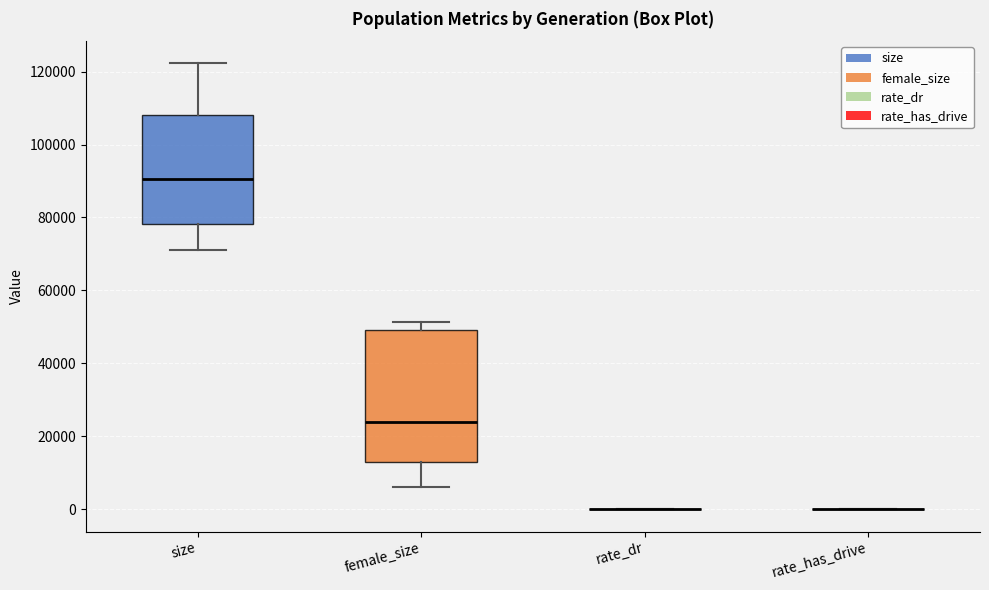

Reading left to right, read every box against the y-axis: the position of its median line, the range the box covers, and the ends of its whiskers. The values are not printed on the chart, so give them approximately, as read against the axis.

size: median 90000, box 78000 to 108000, whiskers 72000 to 122000
female_size: median 24000, box 14000 to 50000, whiskers 6000 to 52000
rate_dr: box collapsed to a line at 0, whiskers 0 to 0
rate_has_drive: box collapsed to a line at 0, whiskers 0 to 0